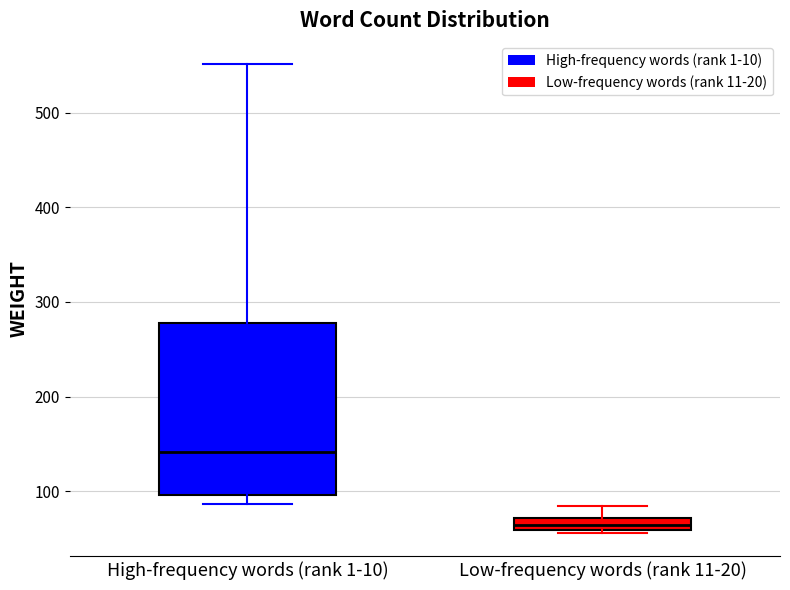

Which box has the highest median line?

High-frequency words (rank 1-10)